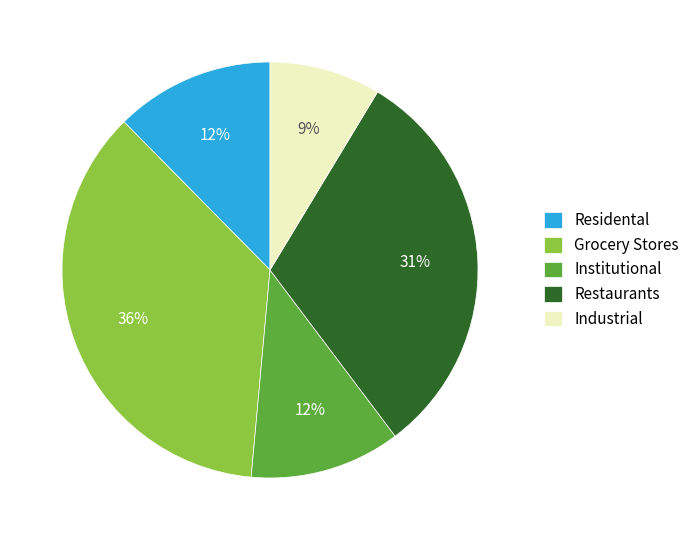

Which has a higher value, Institutional or Industrial?

Institutional